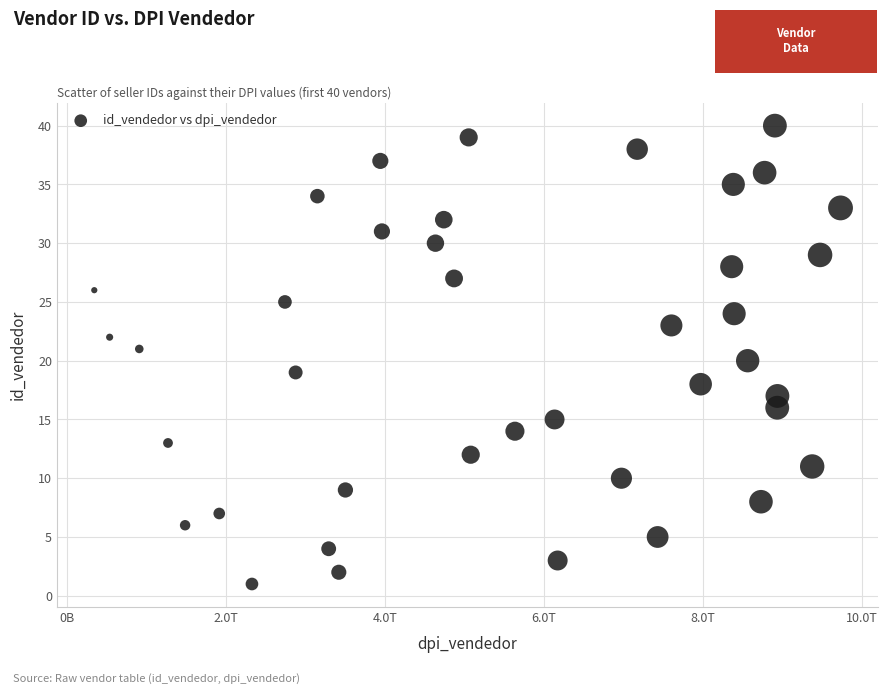

What is the range of X values (max minus min)?

9389043361404